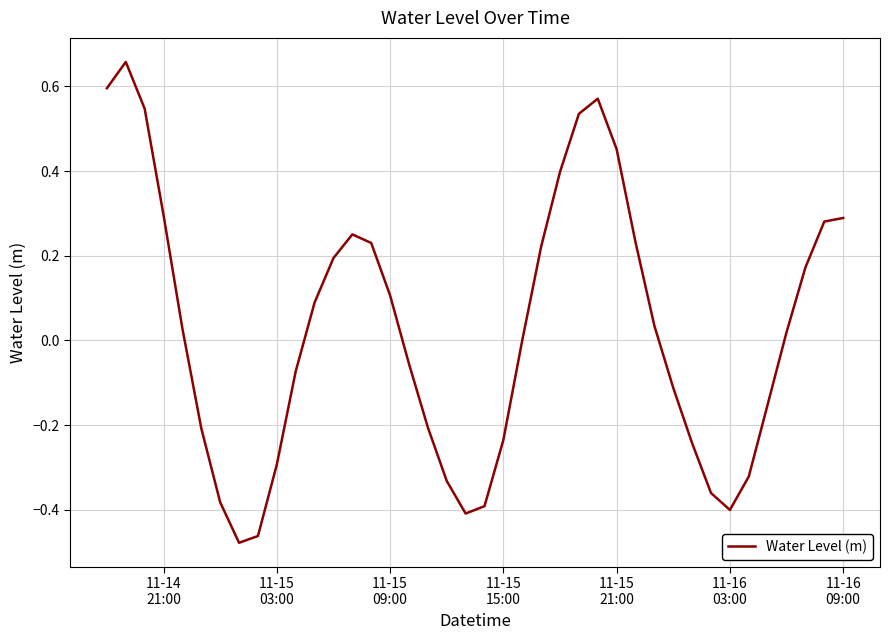

What is the difference between the maximum and minimum values?

1.1